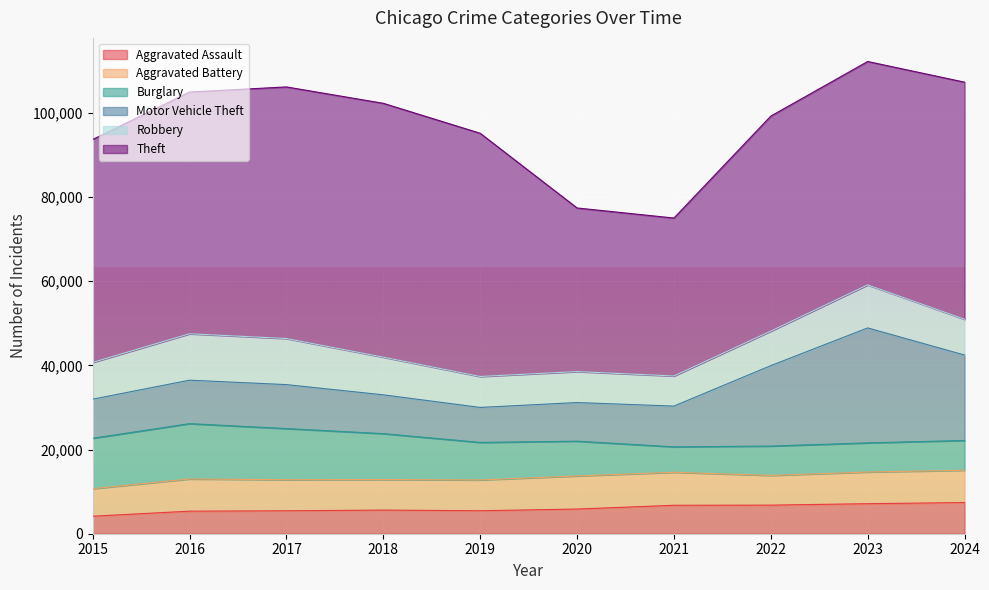

Which series changed the most between 2017 and 2021?

Theft